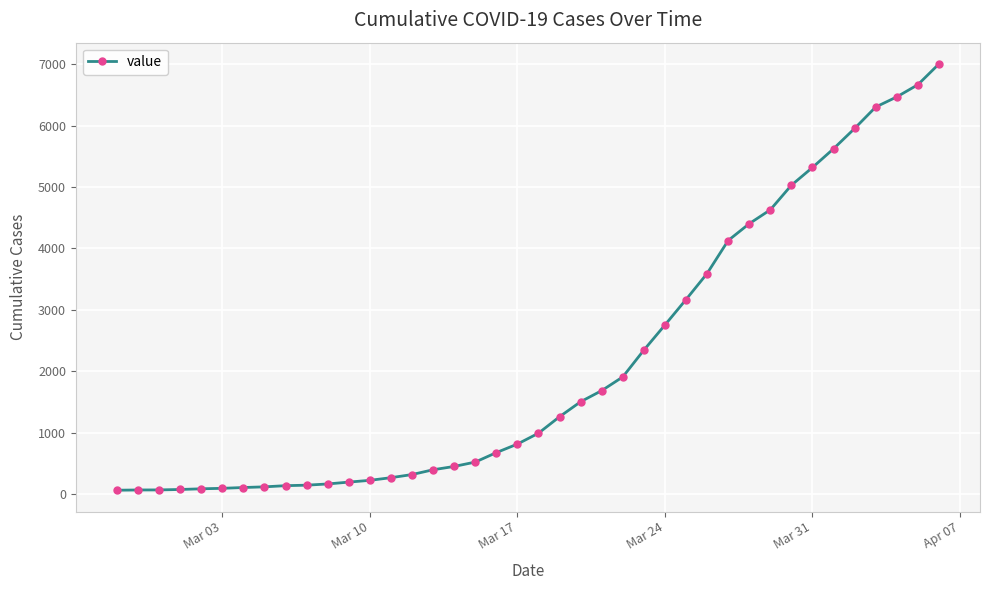

What is the difference between the maximum and second lowest values?

6934